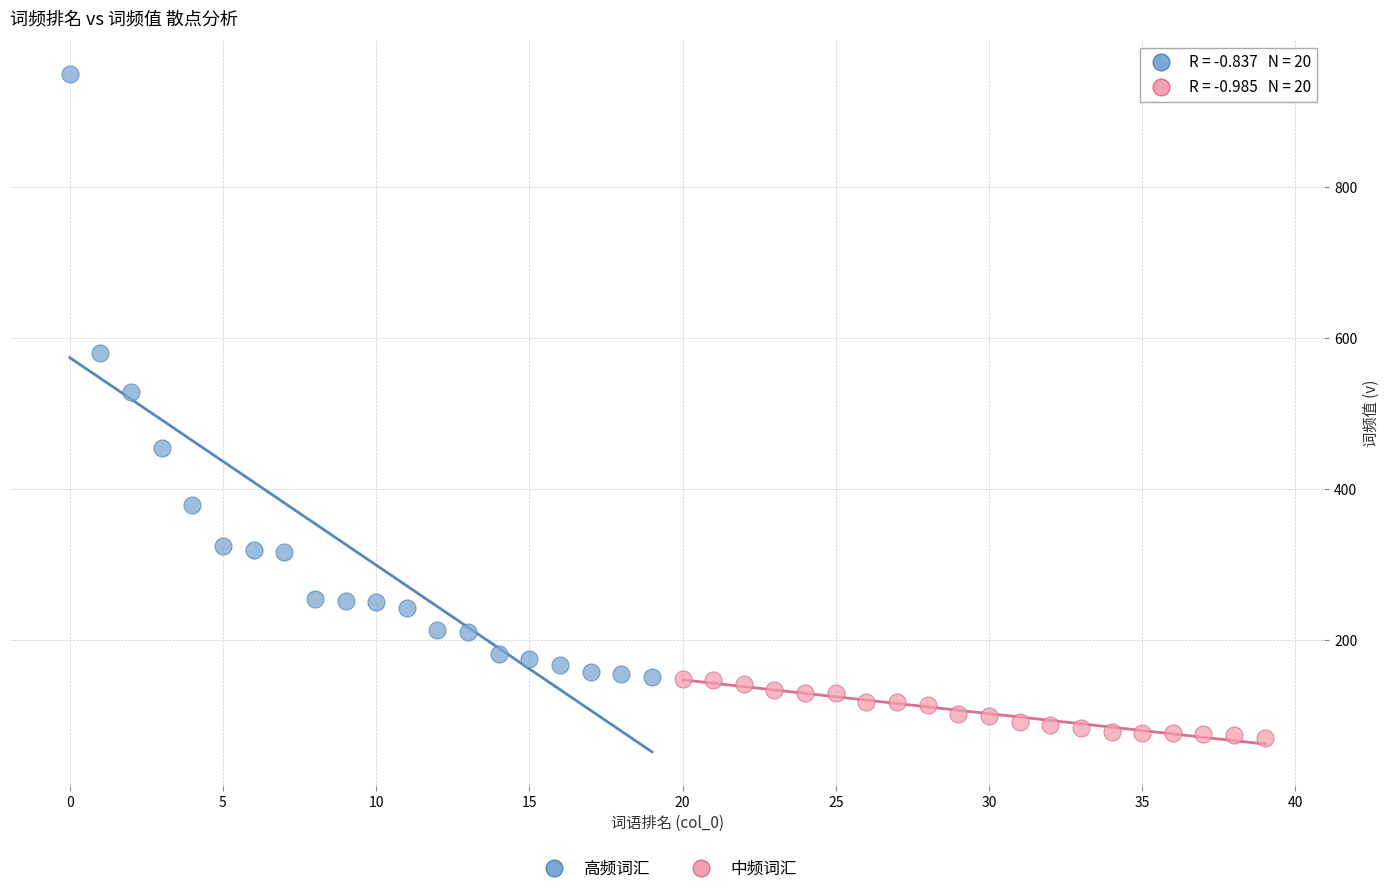

Which series has the widest spread of Y values?

高频词汇